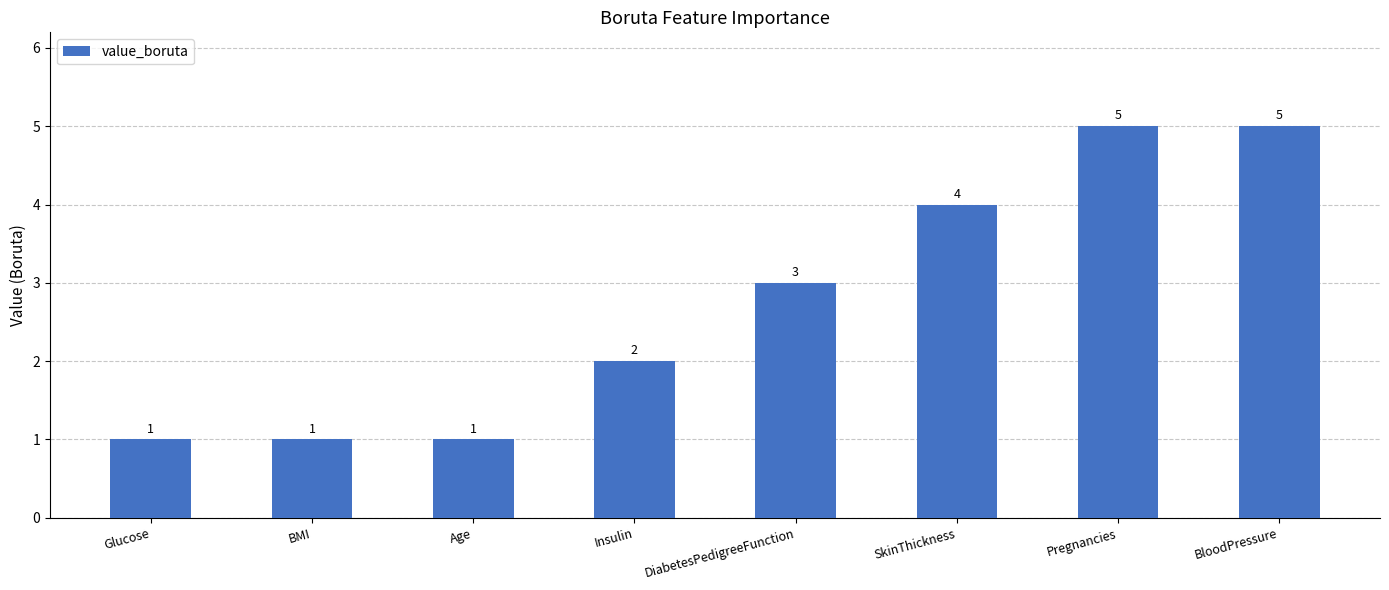

What is the maximum value shown in the chart?

5